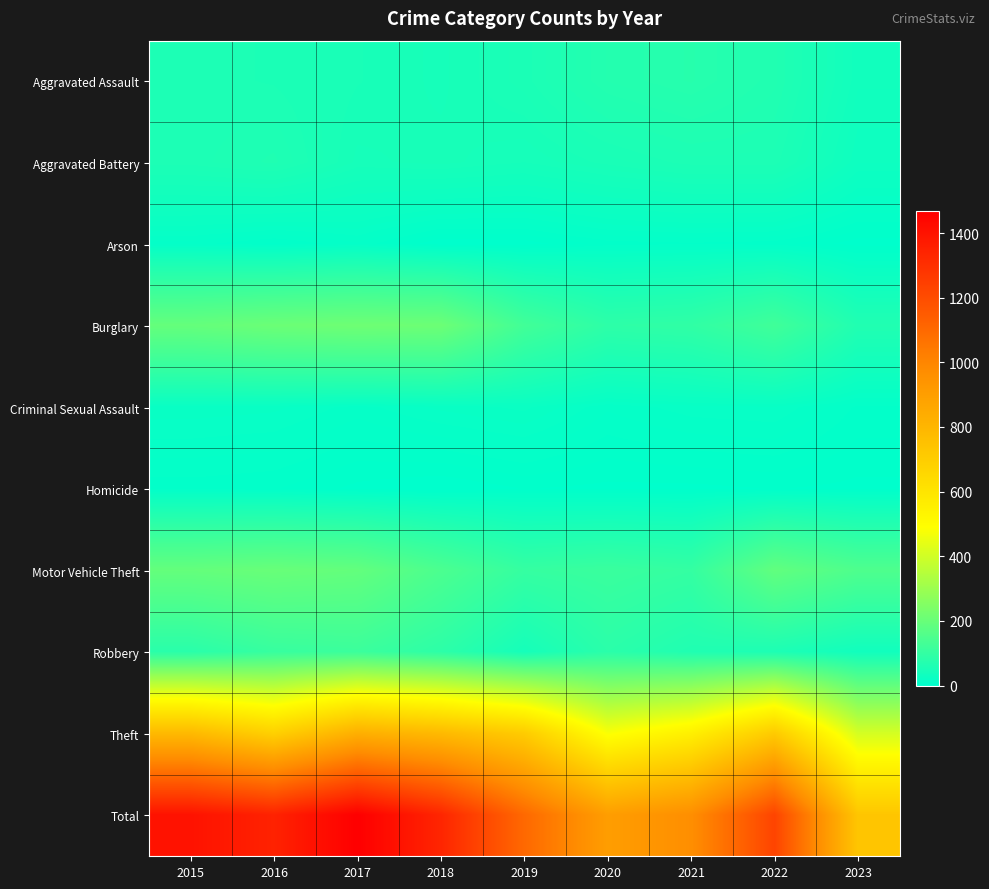

At how many categories does at least one series exceed 337?

9